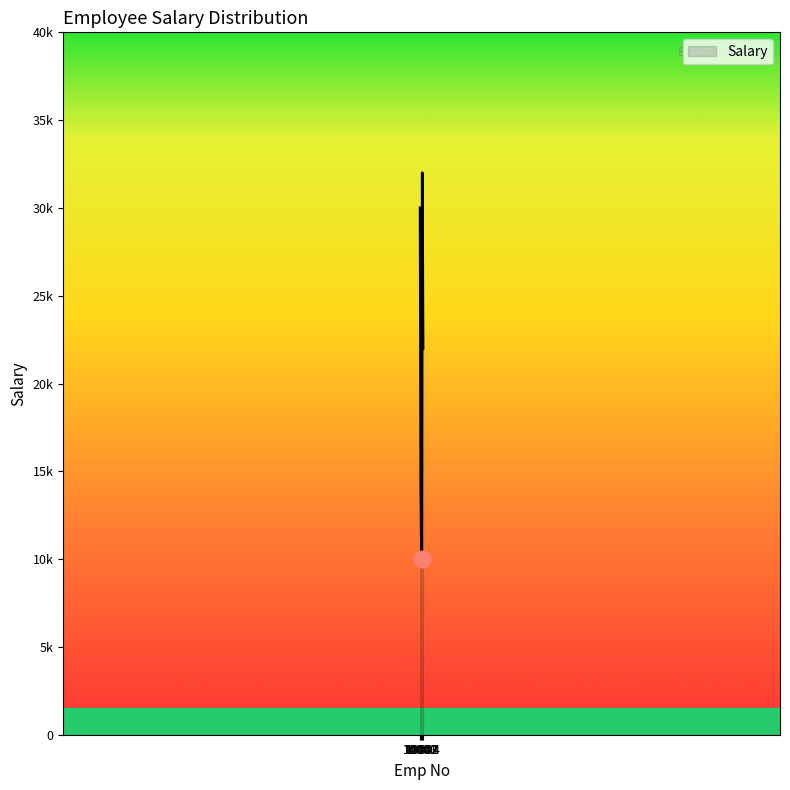

What is the average value?

21600